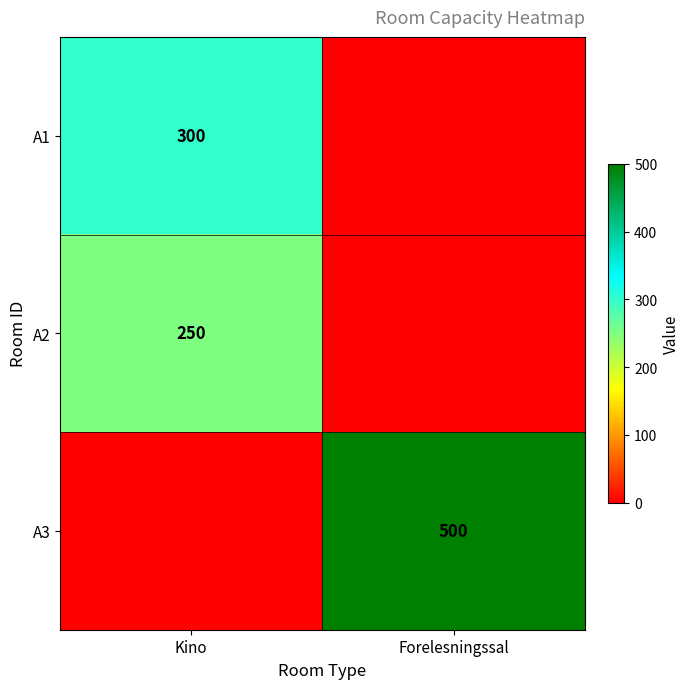

The value of A1 at Kino is 300. True or false?

True